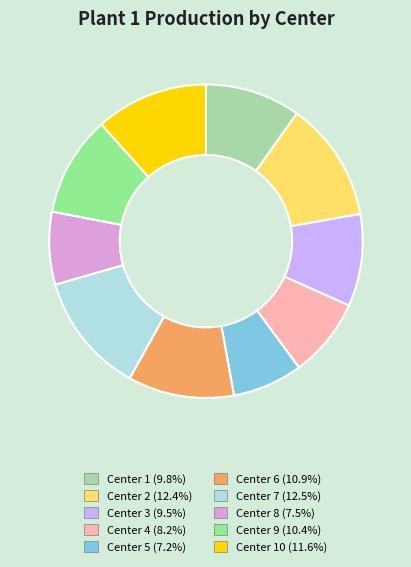

Count the number of slices in the pie.

10